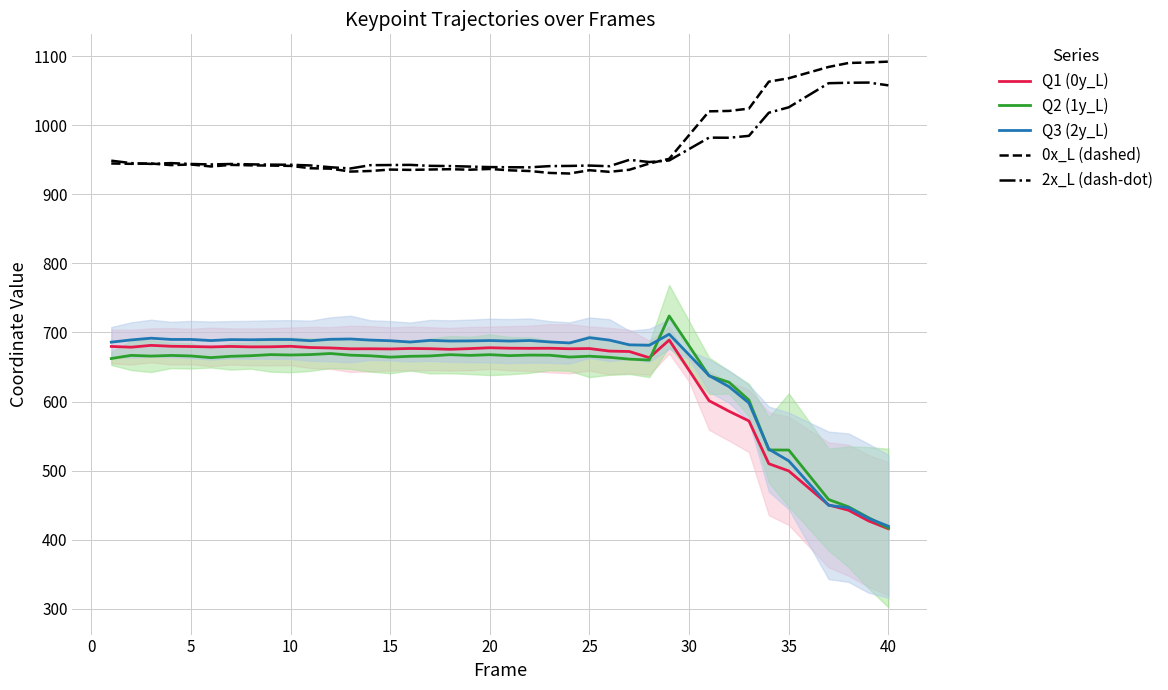

What is the smallest value displayed?

415.9